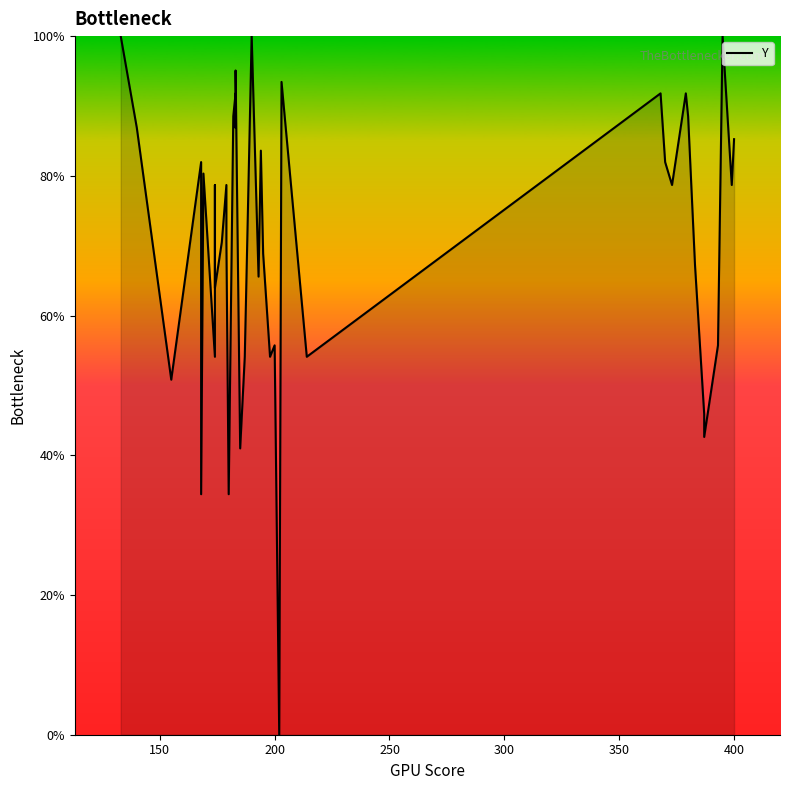

Reading left to right, extract all data points from this chart.

100.0	86.9	50.8	82.0	34.4	80.3	54.1	78.7	63.9	70.5	78.7	70.5	34.4	88.5	91.8	86.9	95.1	41.0	54.1	100.0	65.6	83.6	68.9	54.1	55.7	0.0	93.4	54.1	91.8	82.0	78.7	91.8	88.5	67.2	45.9	42.6	55.7	100.0	78.7	85.2